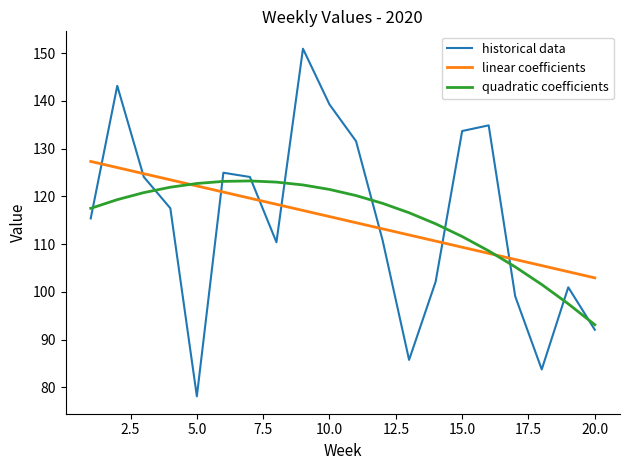

Which series has the largest range (max minus min)?

historical data